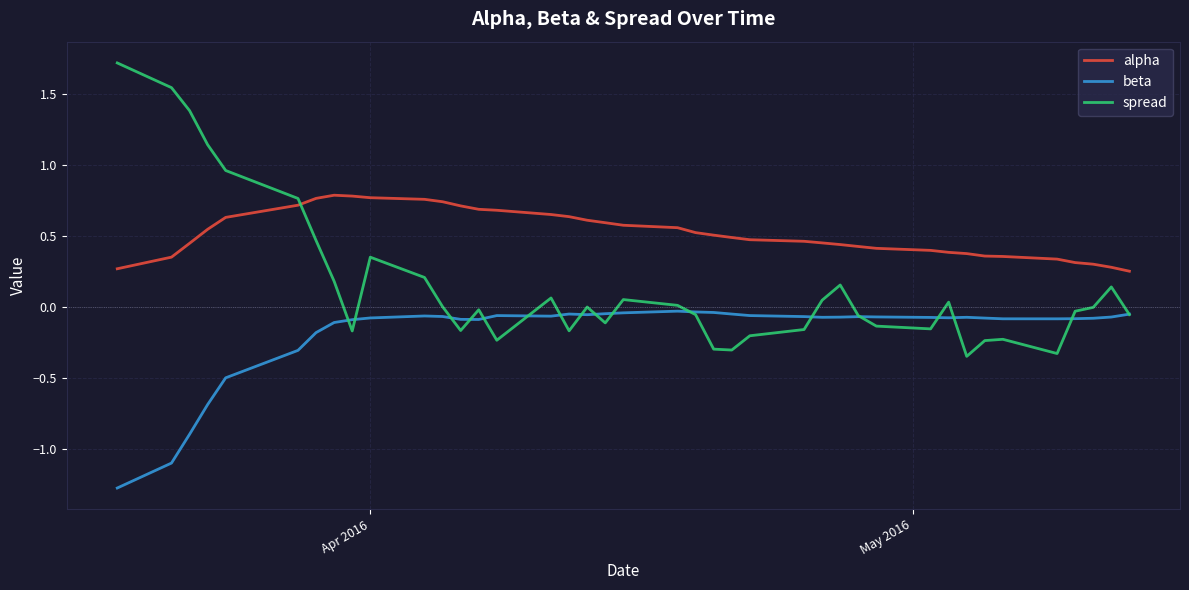

Which series has the largest total across all categories?

alpha